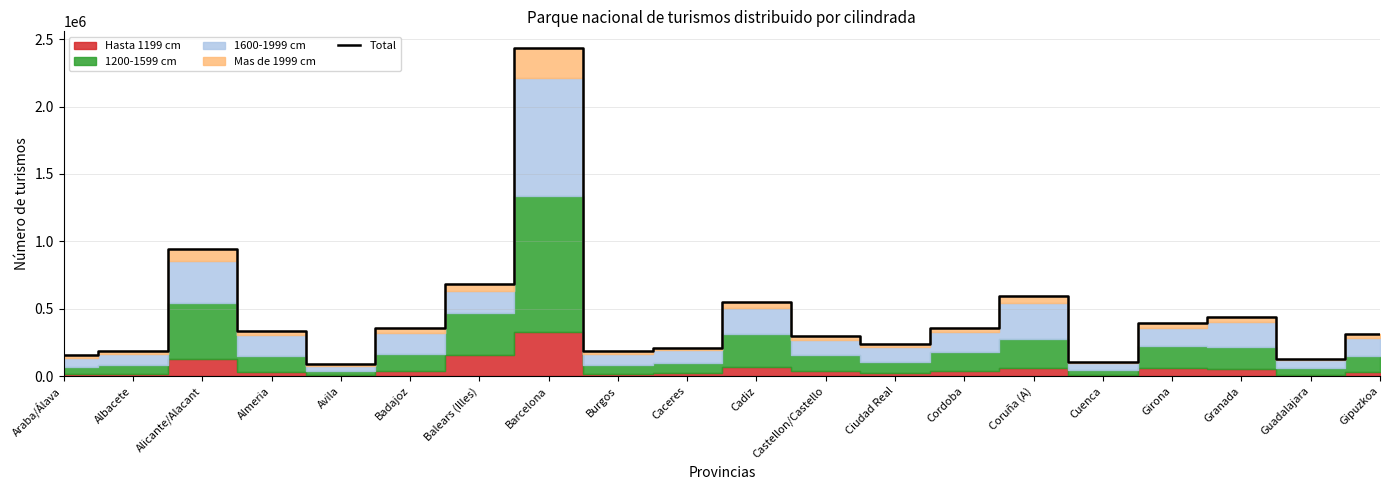

Where is the first local minimum?

Avila